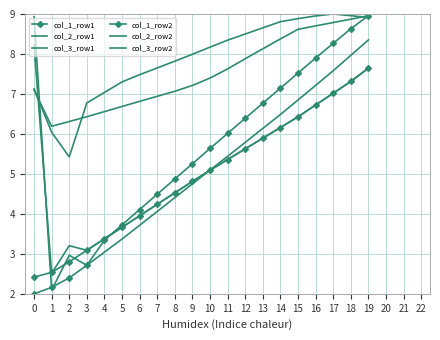

What is the maximum value for col_1_row1?

9.0